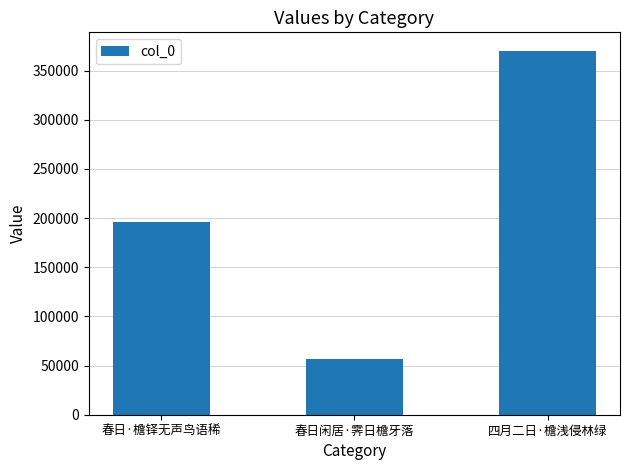

Reading left to right, list all the values displayed in this chart.

196353	56938	370399